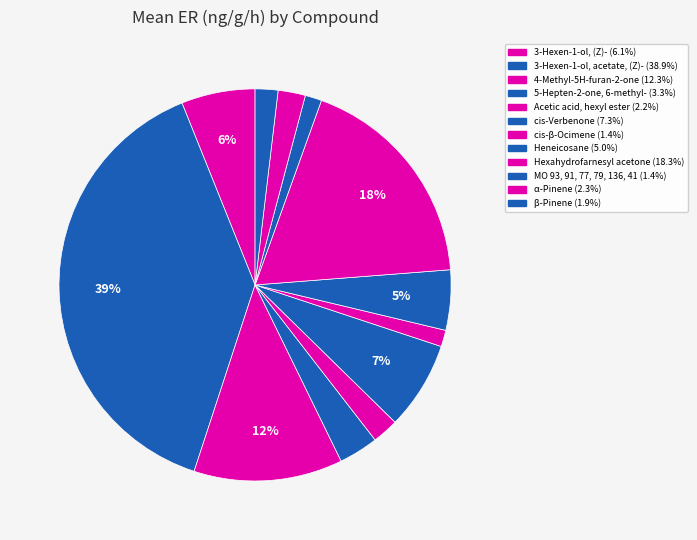

Which slice is the largest?

3-Hexen-1-ol, acetate, (Z)-